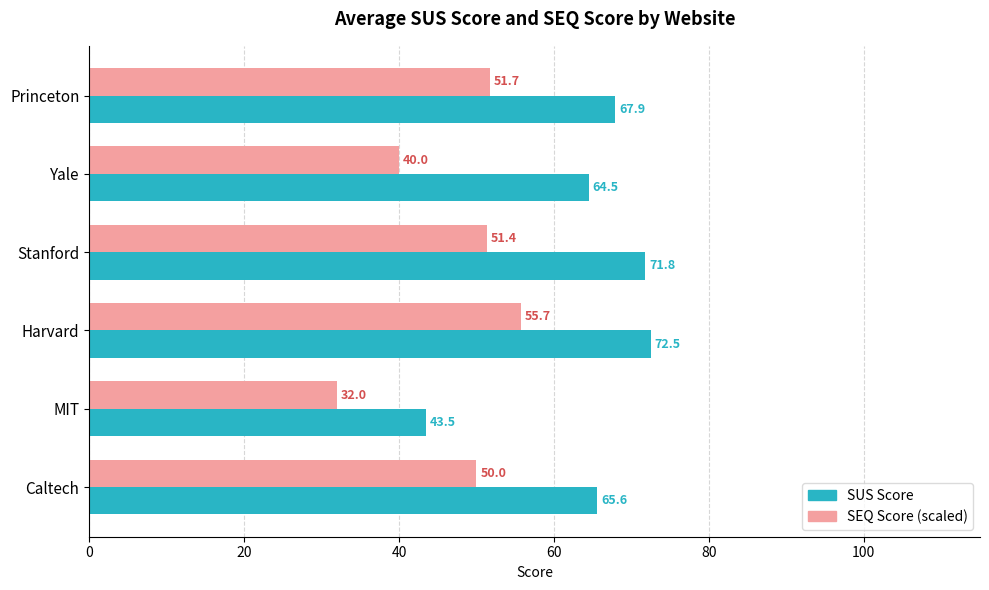

What is the difference between the highest and lowest values at Stanford?

20.4